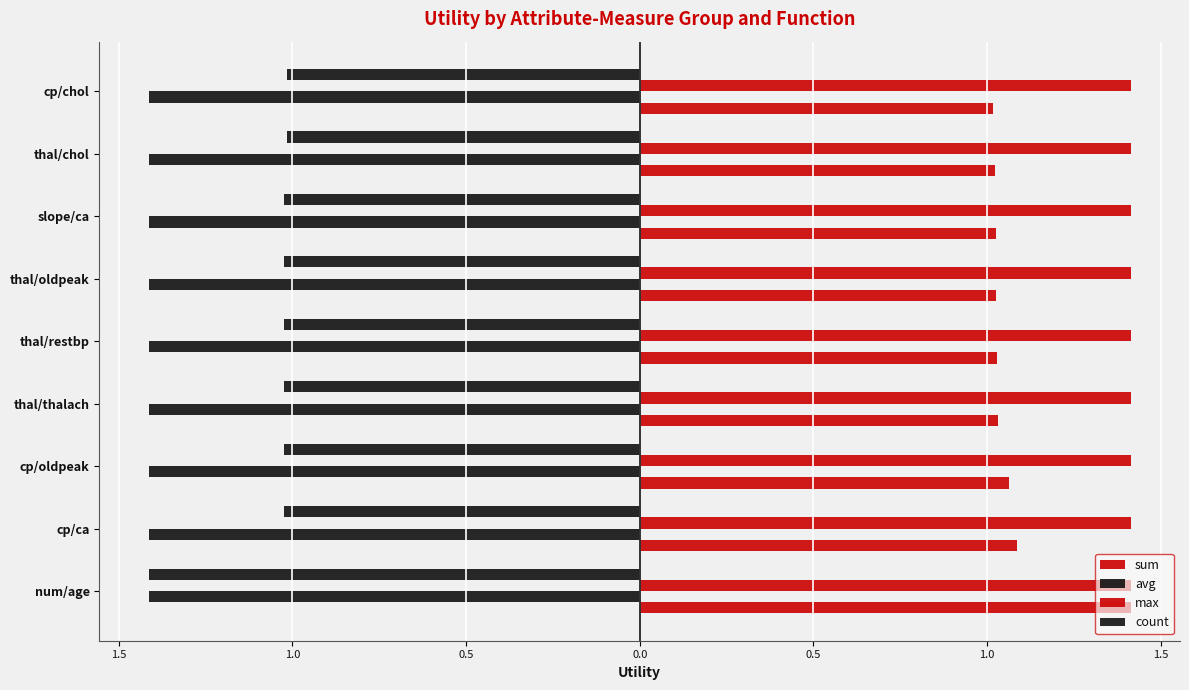

Reading left to right, extract all data points from this chart.

sum: 1.4	1.1	1.1	1.0	1.0	1.0	1.0	1.0	1.0
avg: 0.2	0.2	0.2	0.2	0.2	0.2	0.2	0.2	0.2
max: 0.2	0.2	0.2	0.2	0.2	0.2	0.2	0.2	0.2
count: -1.4	-1.0	-1.0	-1.0	-1.0	-1.0	-1.0	-1.0	-1.0